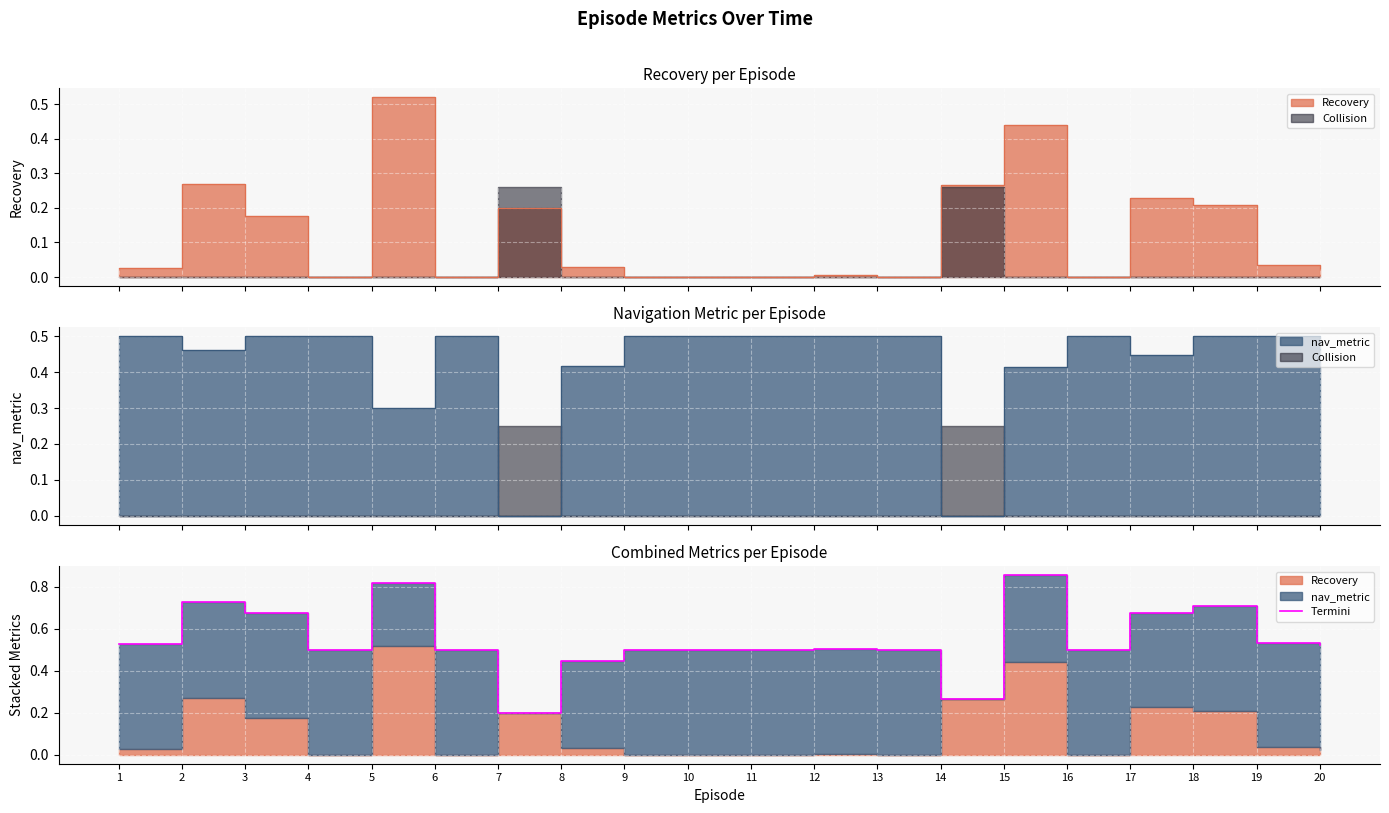

Rank the categories by value from lowest to highest.

7, 14, 8, 11, 13, 9, 6, 16, 4, 10, 12, 20, 1, 19, 17, 3, 18, 2, 5, 15